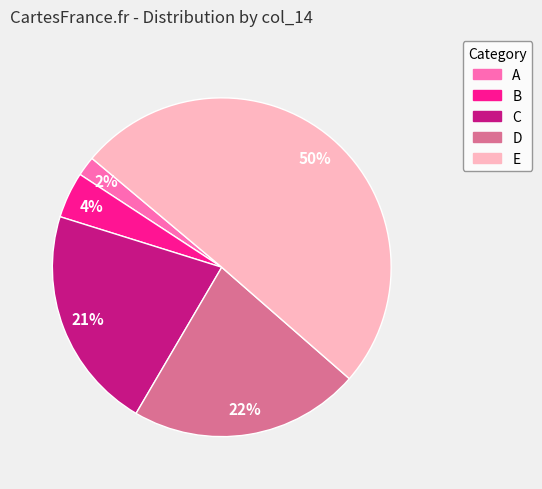

To the nearest percent, what is the average slice percentage?

20%